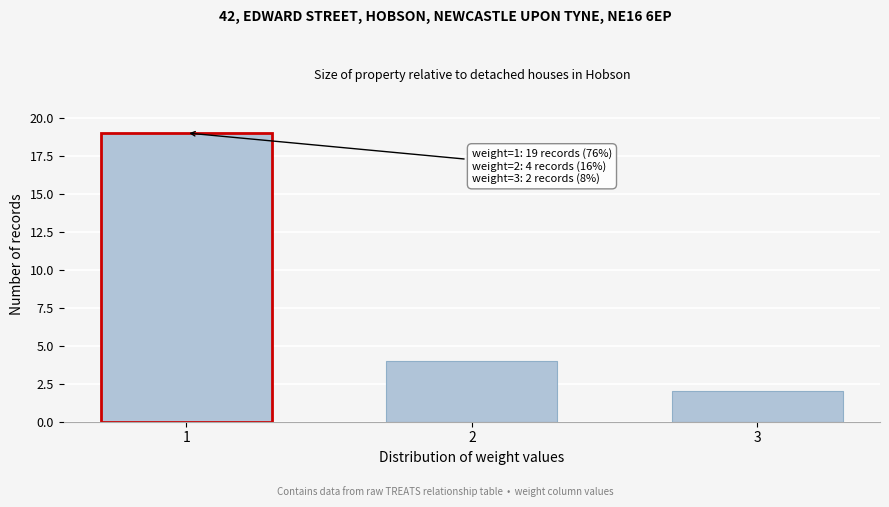

Reading right to left, extract all data points from this chart.

2	4	19